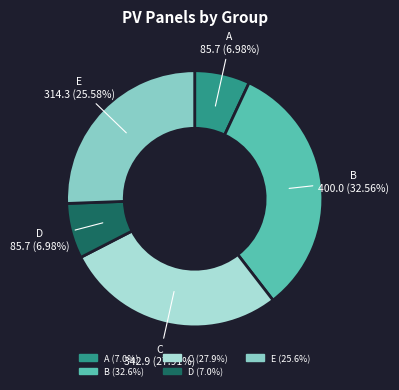

What is the ratio of the value at E to the value at A?

3.7